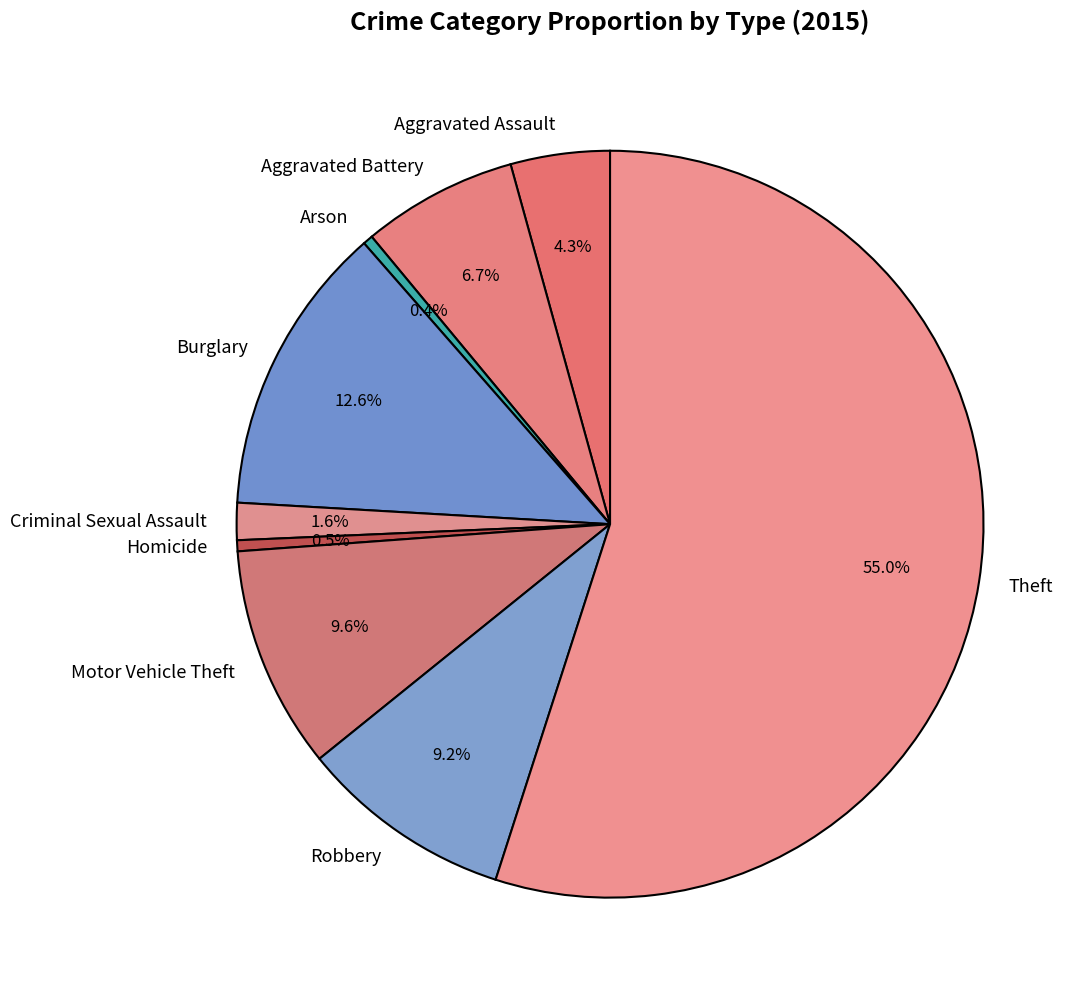

To the nearest percent, what is the difference between the largest and smallest slice percentages?

55%